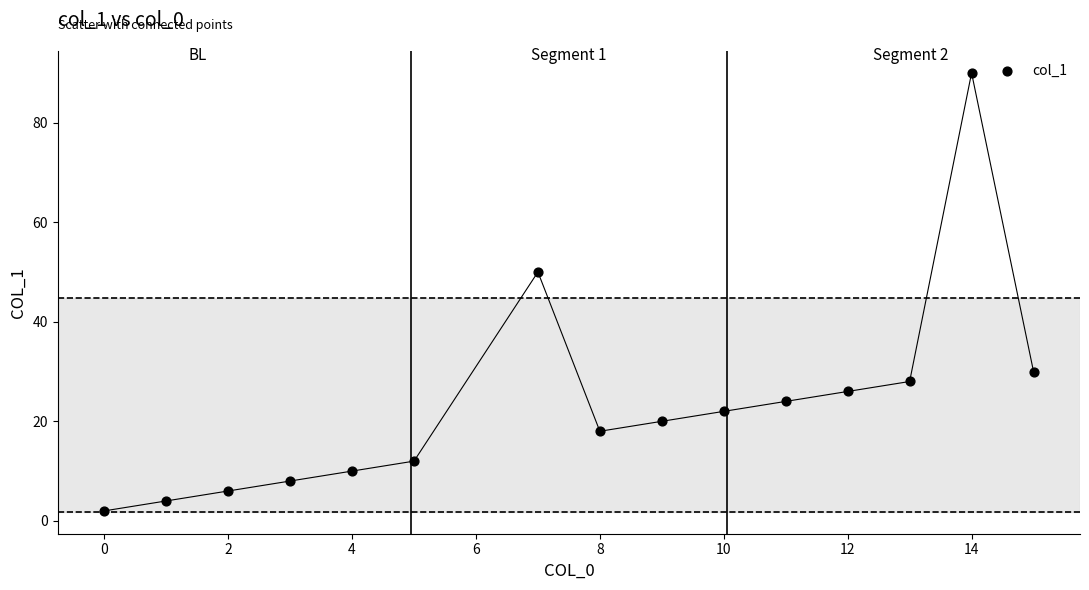

What is the range of Y values (max minus min)?

88